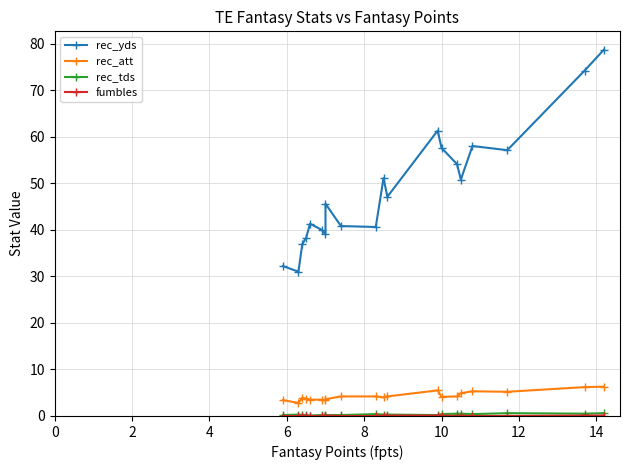

Which series has the widest spread of values?

rec_yds